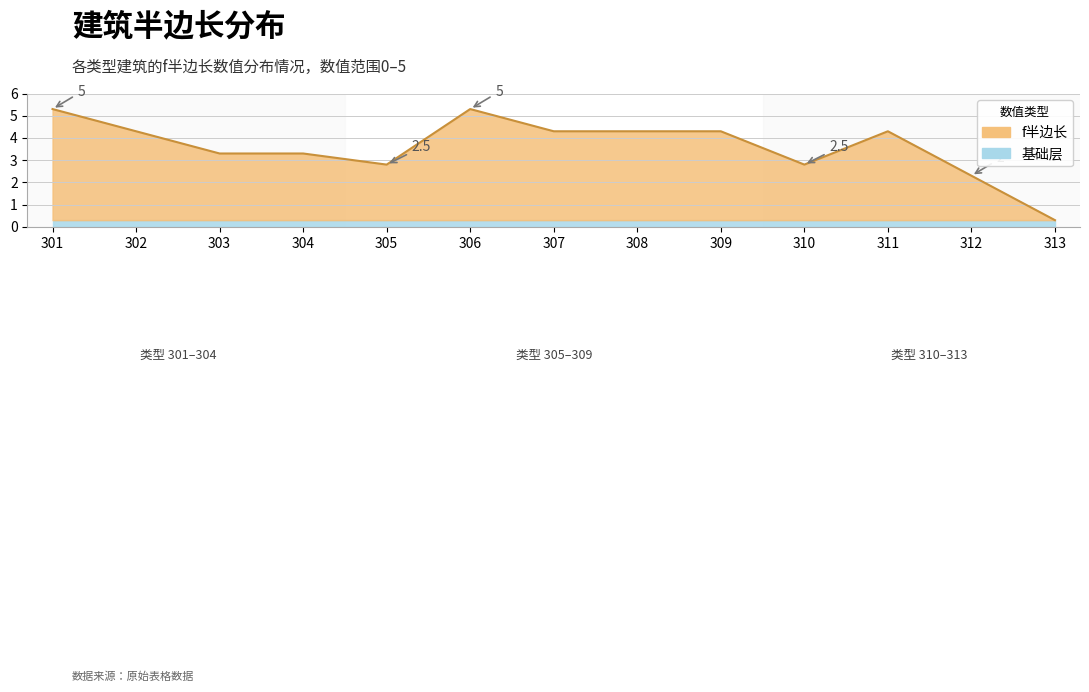

Approximately how many times larger is the value at 304 compared to 309?

0.8